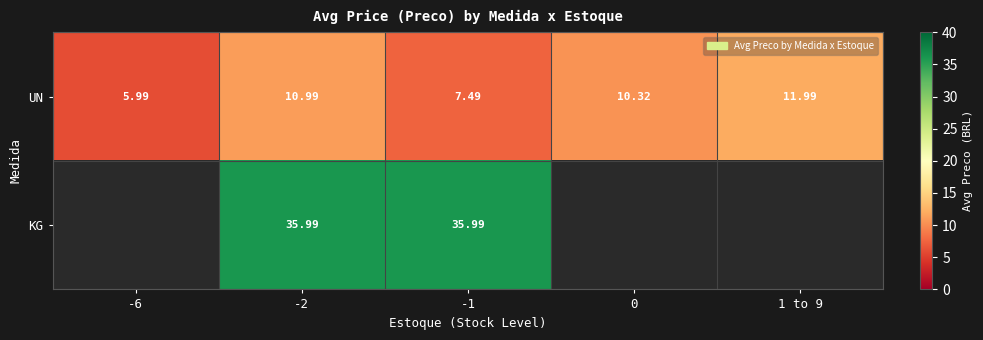

Is the value of UN at -1 greater than the value of KG at -1?

No